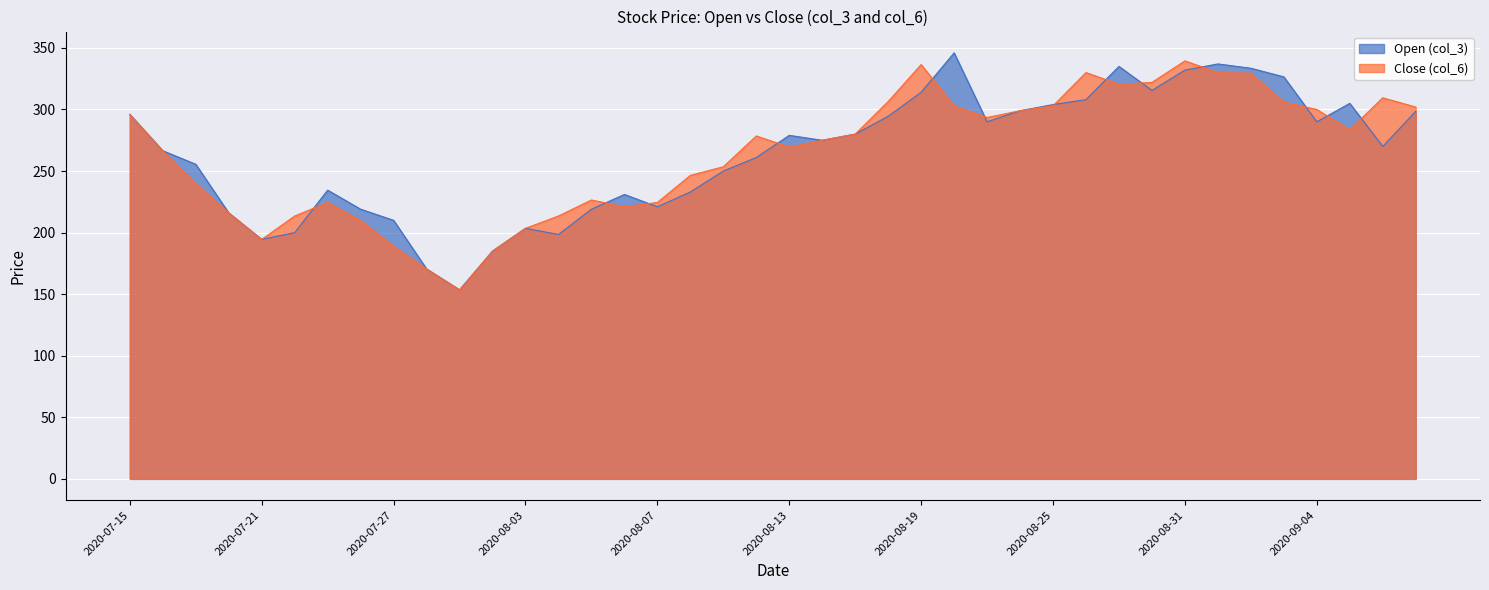

Which series has the largest total across all categories?

Close (col_6)